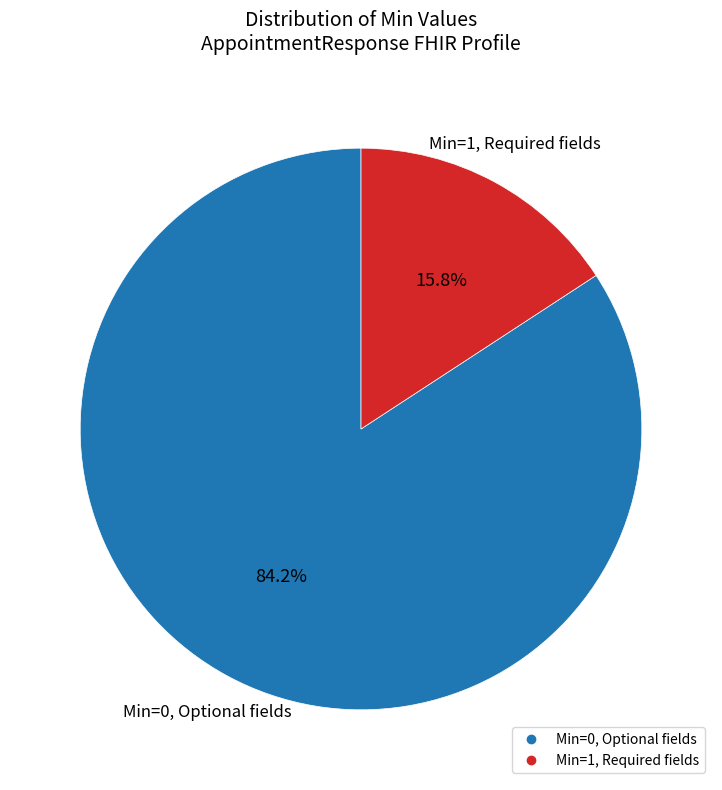

To the nearest percent, what is the average slice percentage?

50%